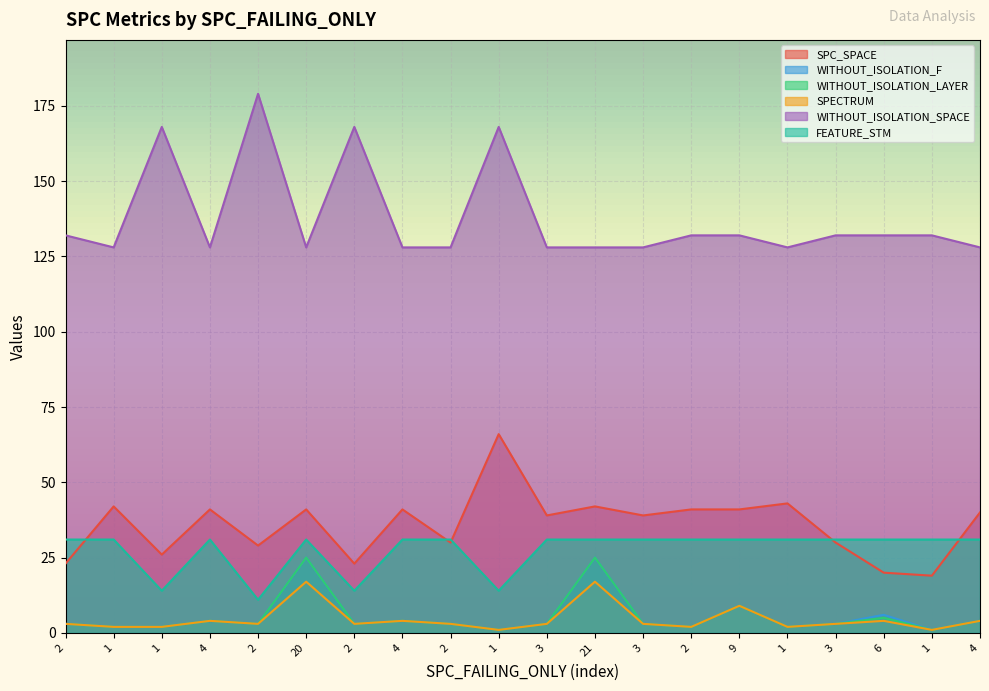

At 3, list the series in order from largest to smallest.

WITHOUT_ISOLATION_SPACE, SPC_SPACE, FEATURE_STM, WITHOUT_ISOLATION_F, WITHOUT_ISOLATION_LAYER, SPECTRUM